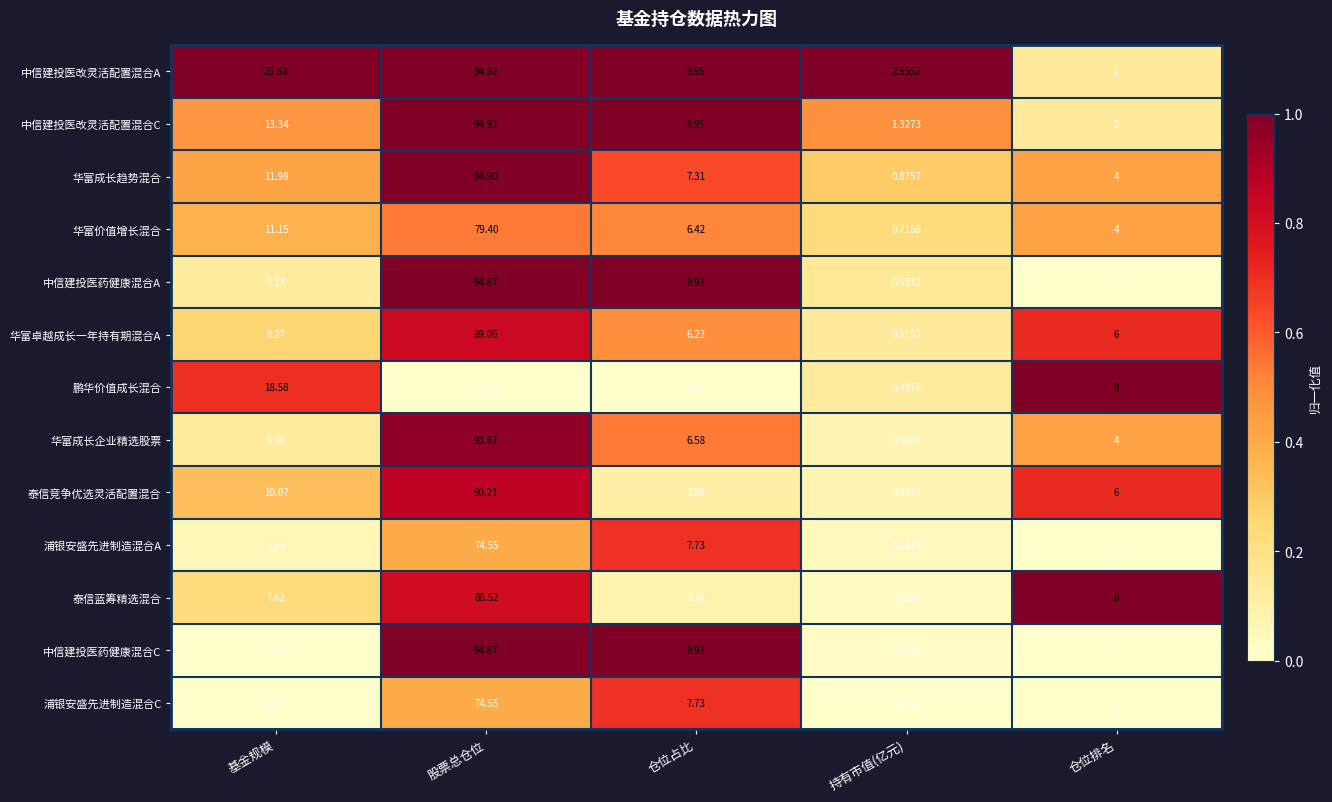

List the labels in order of 浦银安盛先进制造混合A value, smallest first.

持有市值(亿元), 仓位排名, 基金规模, 仓位占比, 股票总仓位